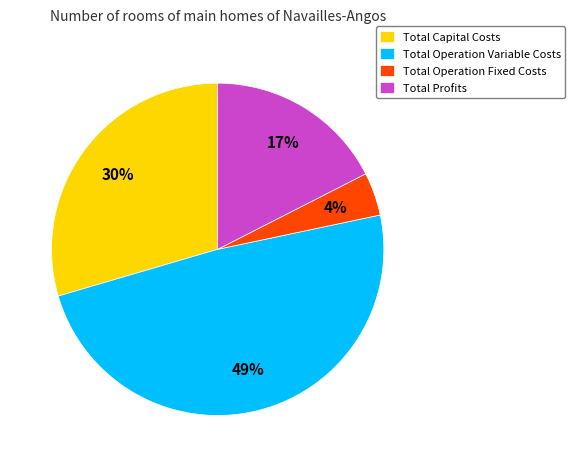

Approximately how many times larger is the value at Total Capital Costs compared to Total Operation Variable Costs?

0.6